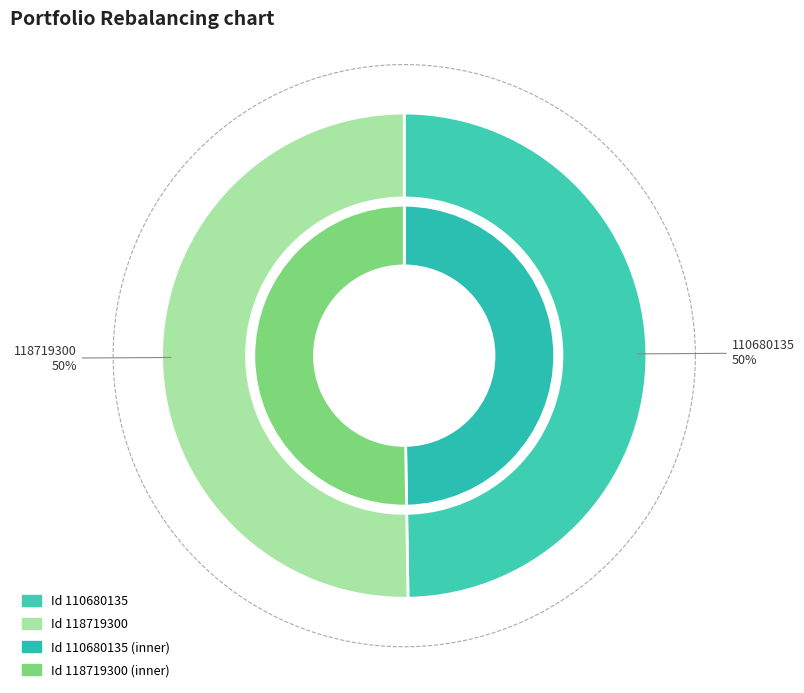

Which slice is the largest?

118719300